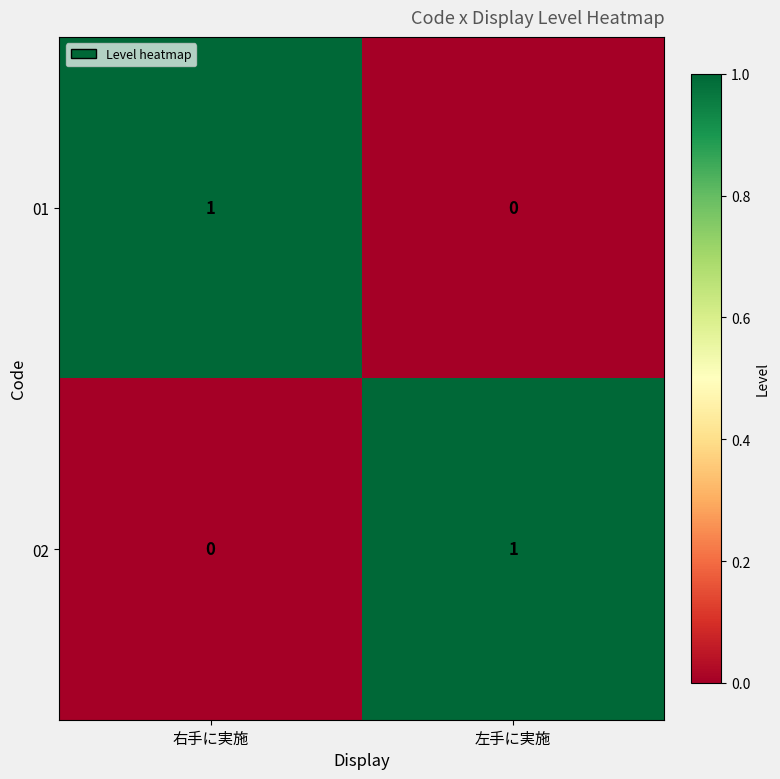

Where is 02 nearest to the value 0?

右手に実施